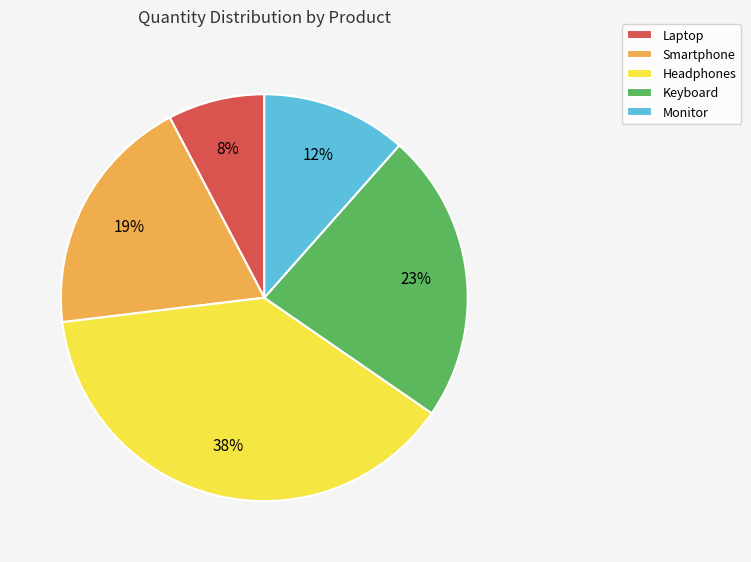

To the nearest percent, what is the average slice percentage?

20%